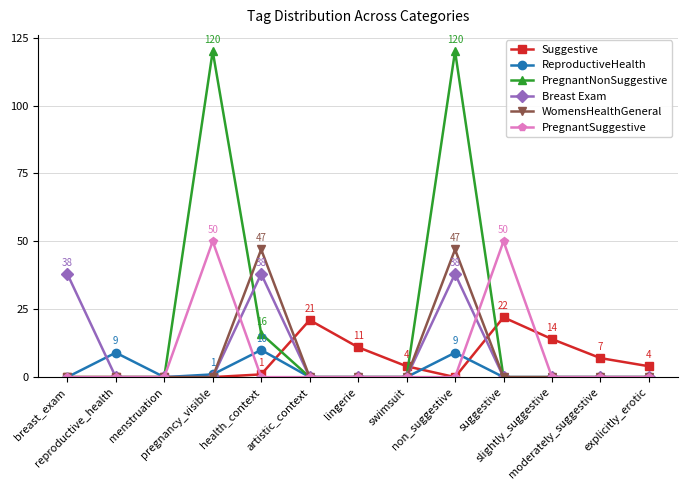

At how many categories does at least one series exceed 87?

2